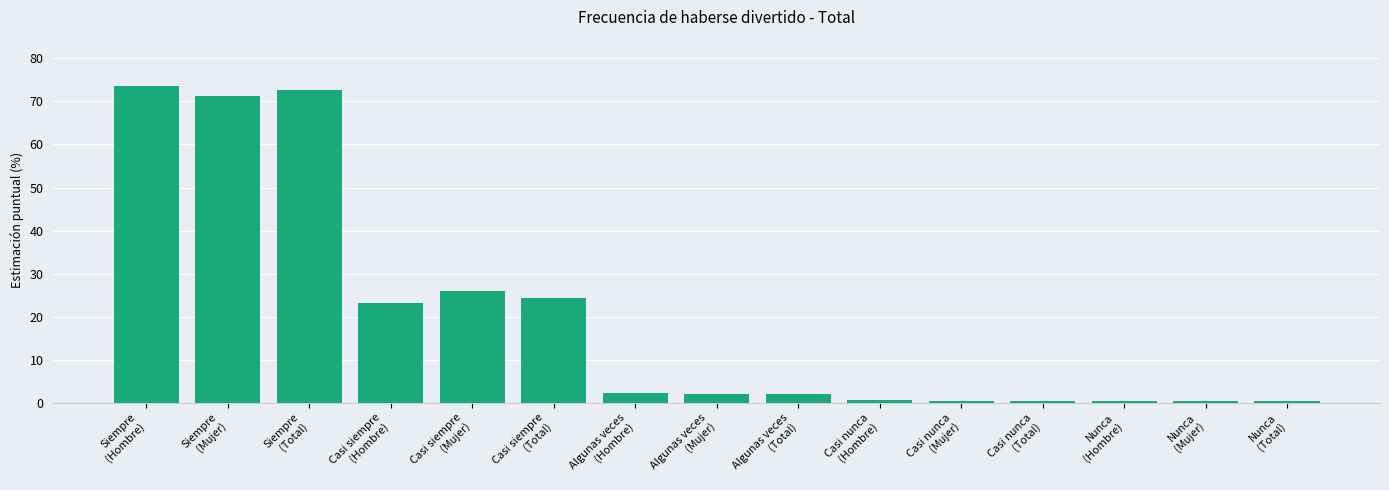

Rank the series by their average value, from highest to lowest.

Total, Mujer, Hombre